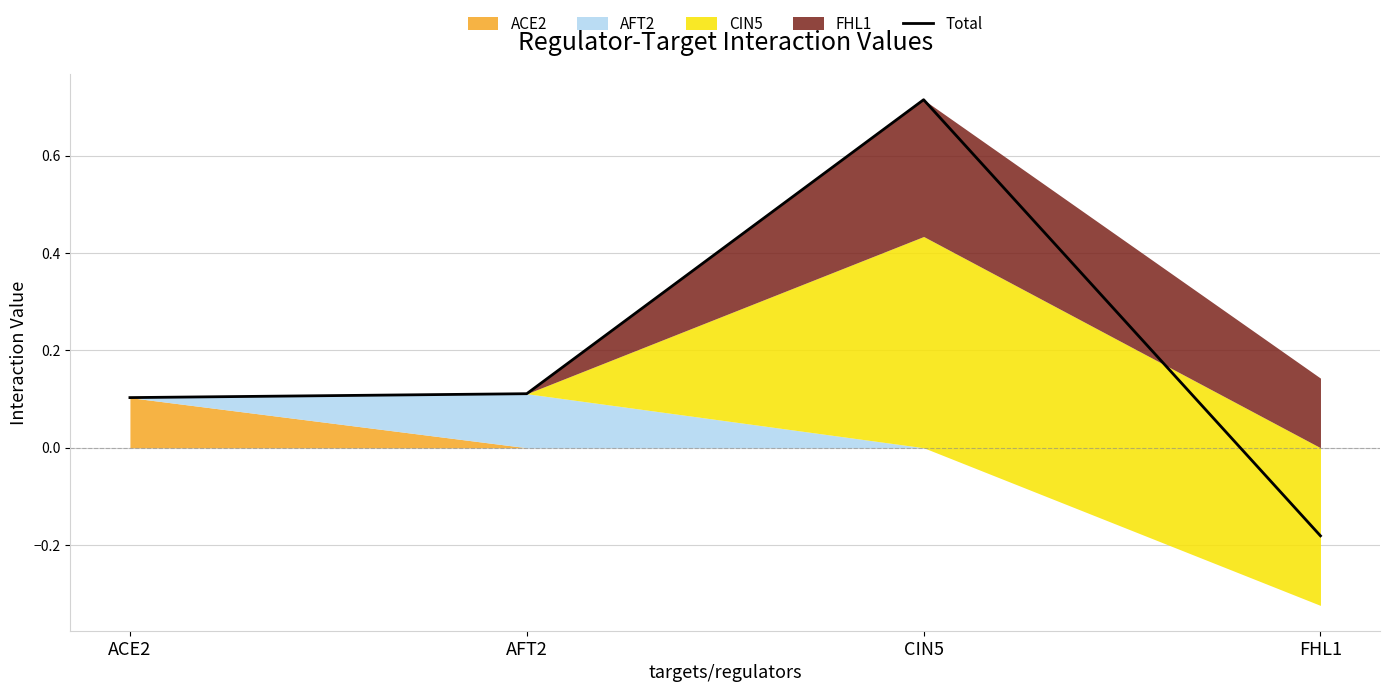

What is the average value?

0.2